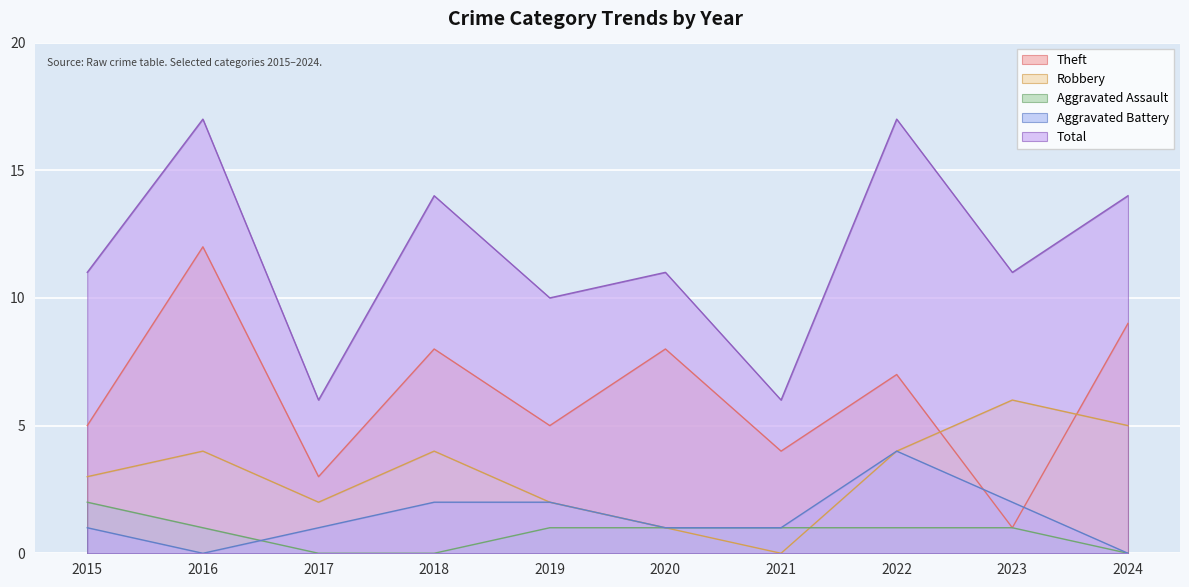

What is the difference between the highest and lowest values at 2017?

6